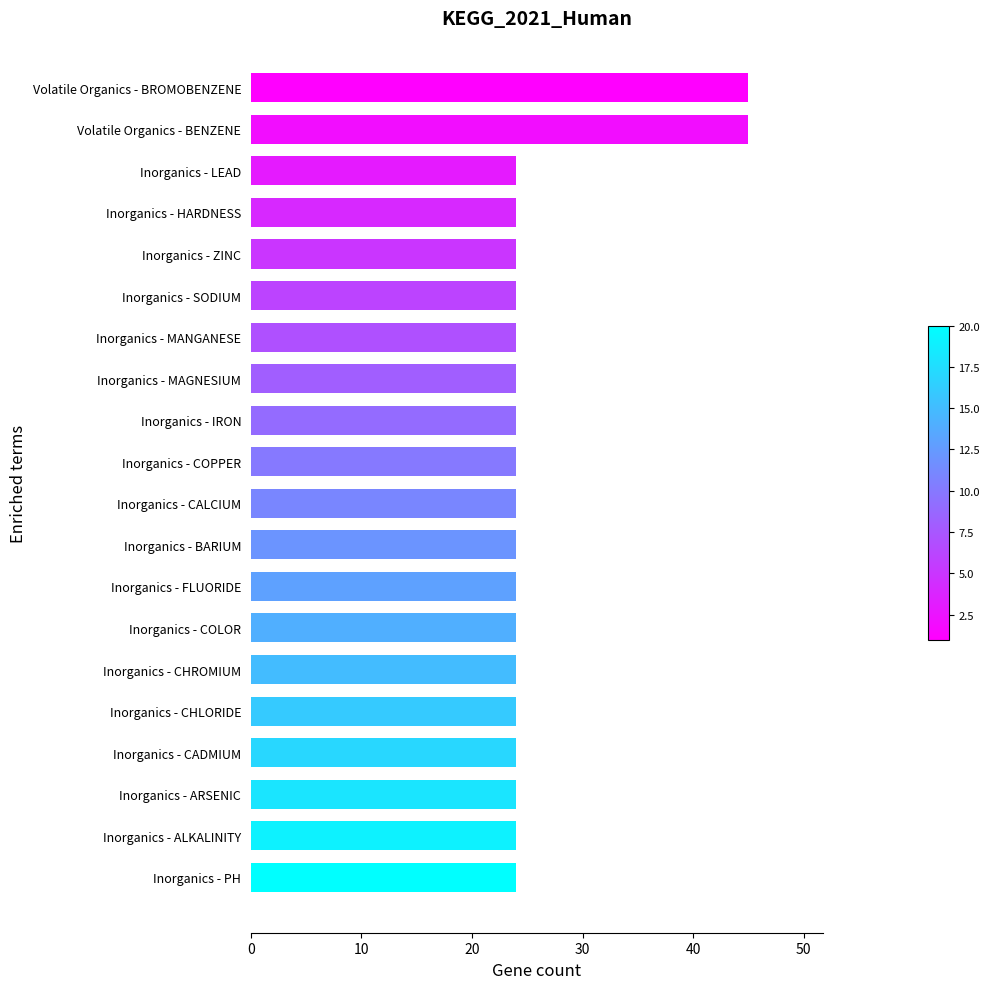

Reading bottom to top, transcribe all the data shown in this chart.

24	24	24	24	24	24	24	24	24	24	24	24	24	24	24	24	24	24	45	45